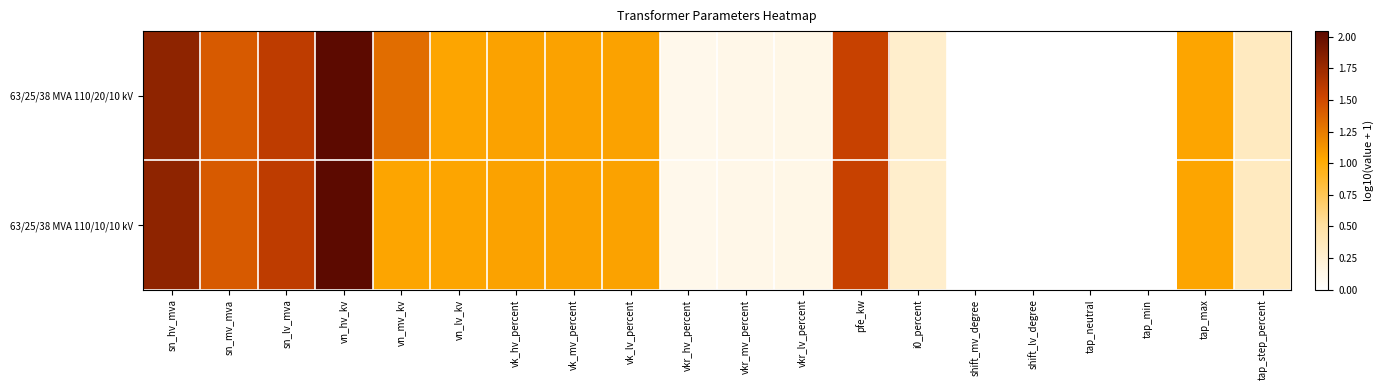

Which has a higher value, vn_hv_kv or vkr_lv_percent?

vn_hv_kv